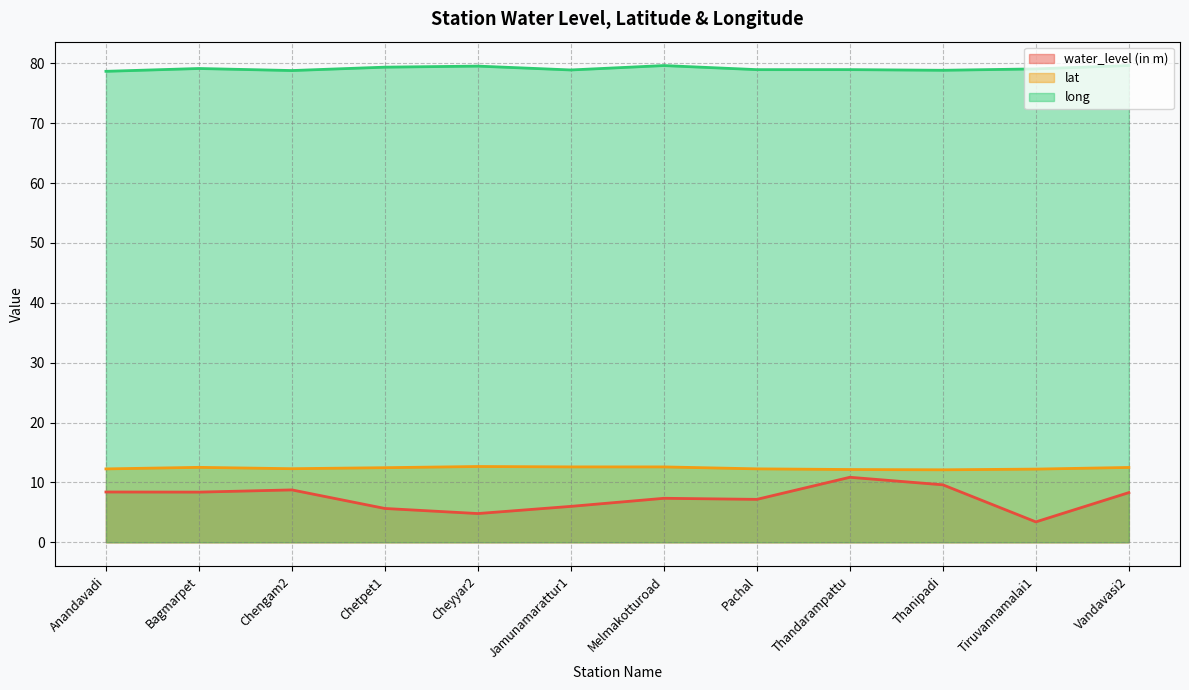

What is the spread (max minus min) of values at Cheyyar2?

74.7